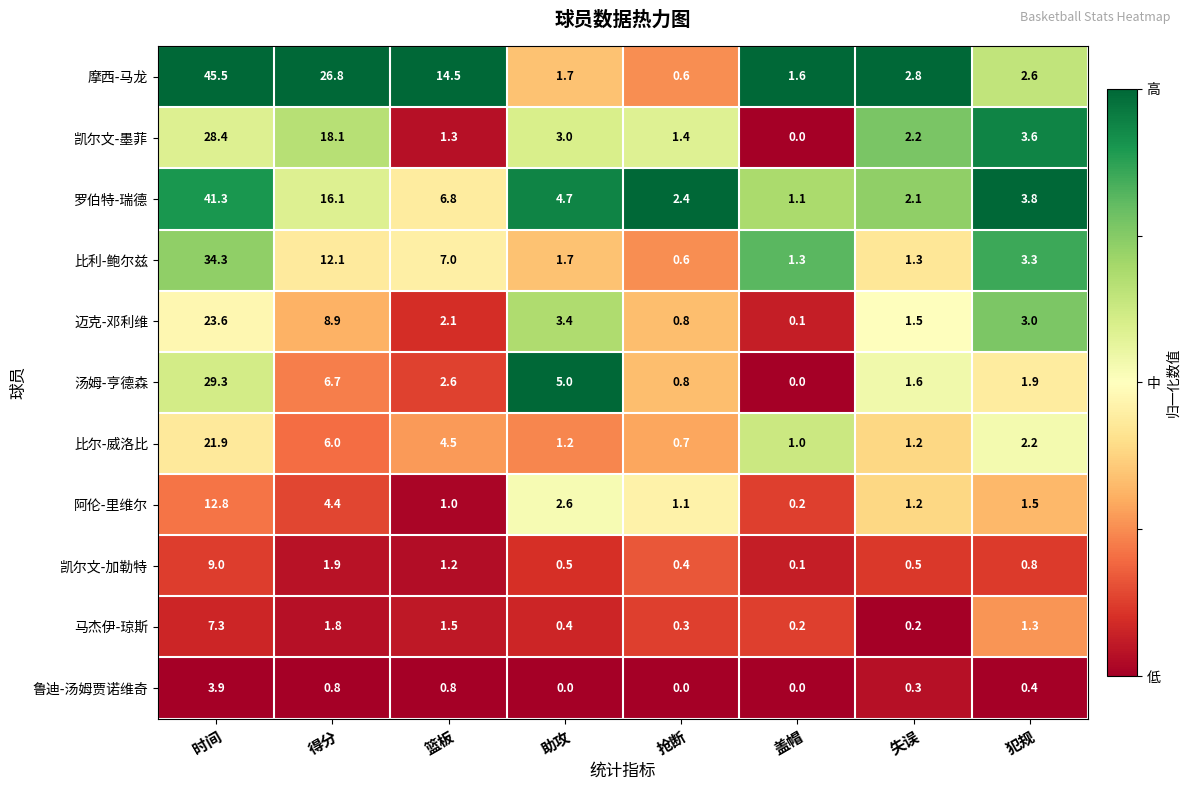

List the labels in order of 汤姆-亨德森 value, smallest first.

盖帽, 抢断, 失误, 犯规, 篮板, 助攻, 得分, 时间